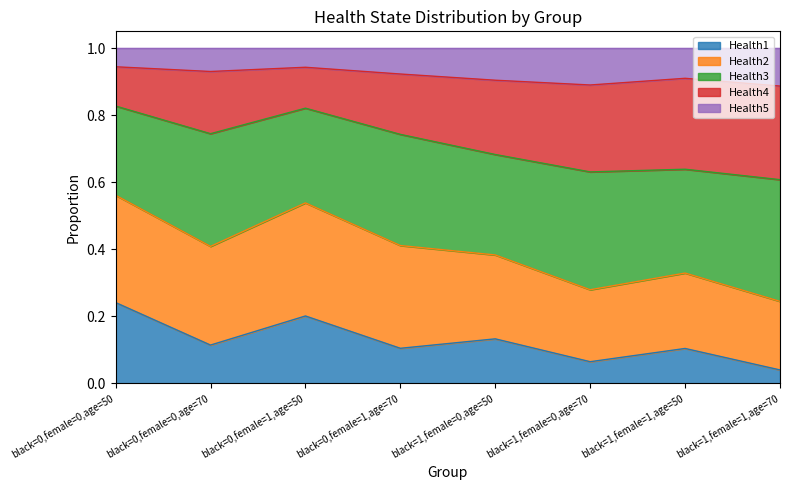

Which category has the lowest value in the Health1 series?

black=1,female=1,age=70